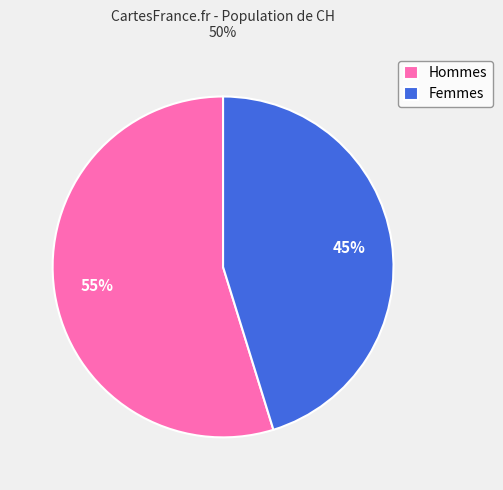

Which slice is the smallest?

Femmes